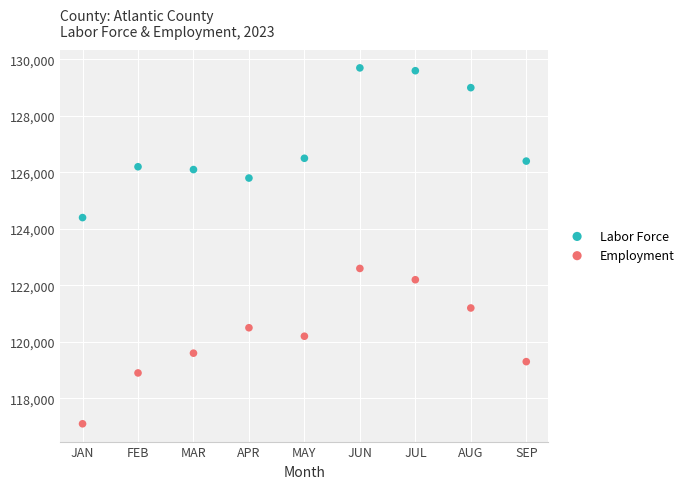

Across all series, what Y value is closest to 123400?

122600